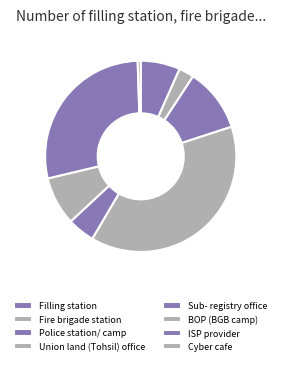

Which slice is the smallest?

Cyber cafe